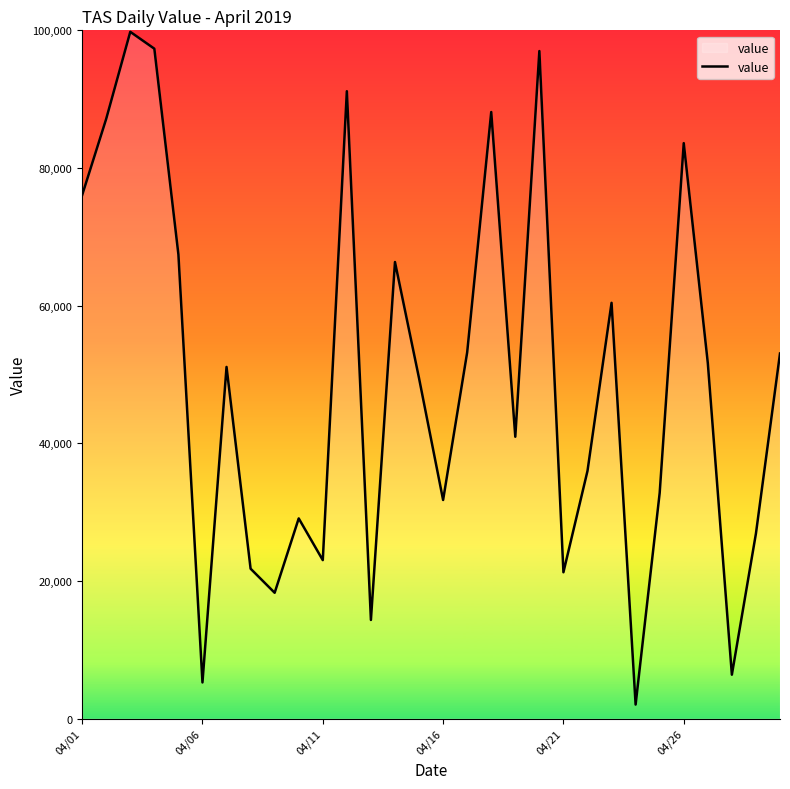

What is the minimum value shown in the chart?

2039